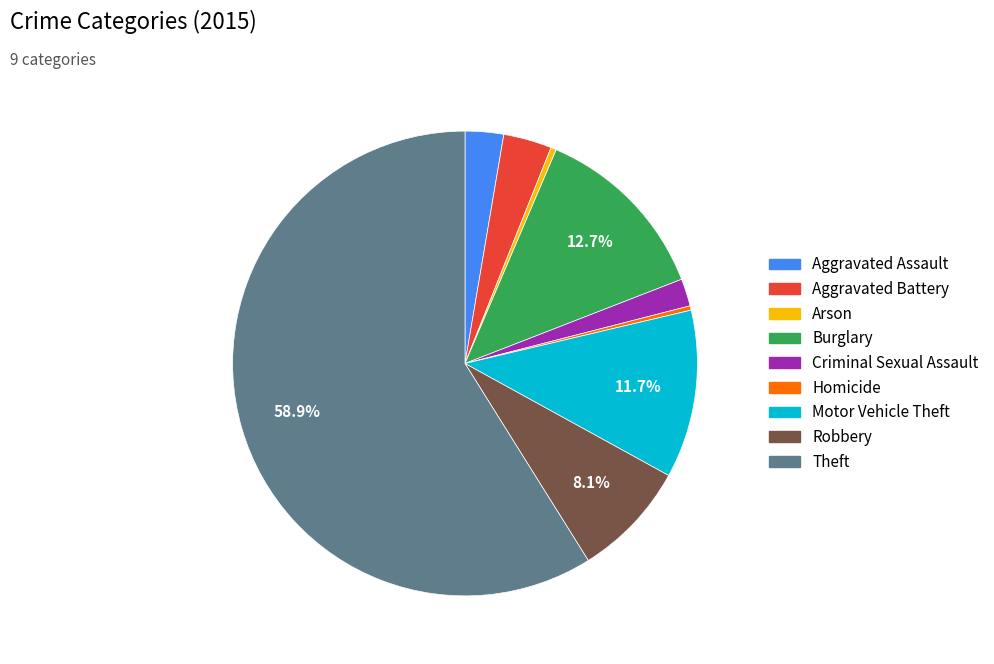

Combined, do Homicide and Arson account for over 50%?

No